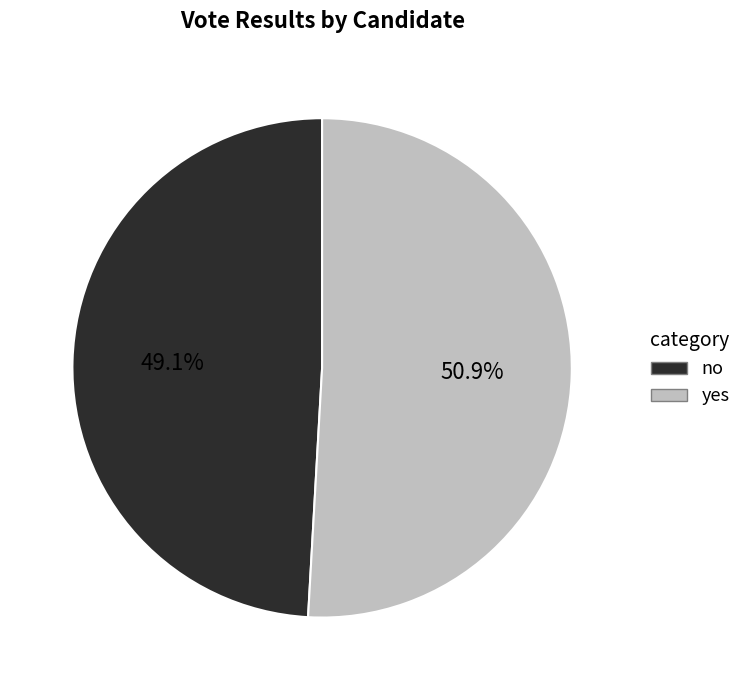

Combined, do no and yes account for over 50%?

Yes